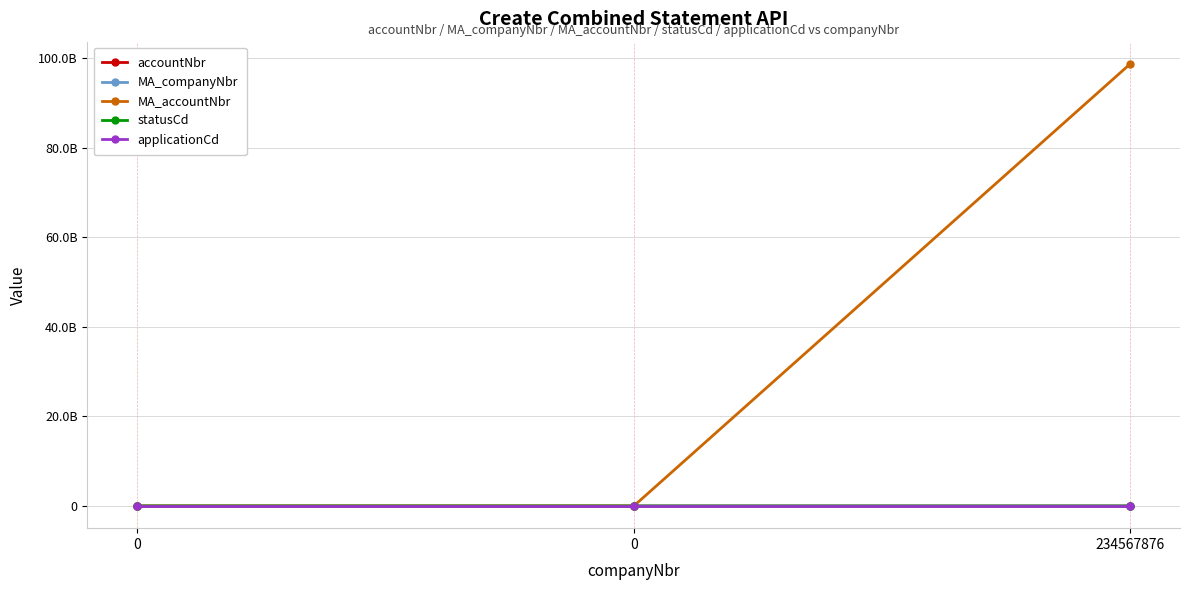

Does the chart have visible grid lines?

Yes